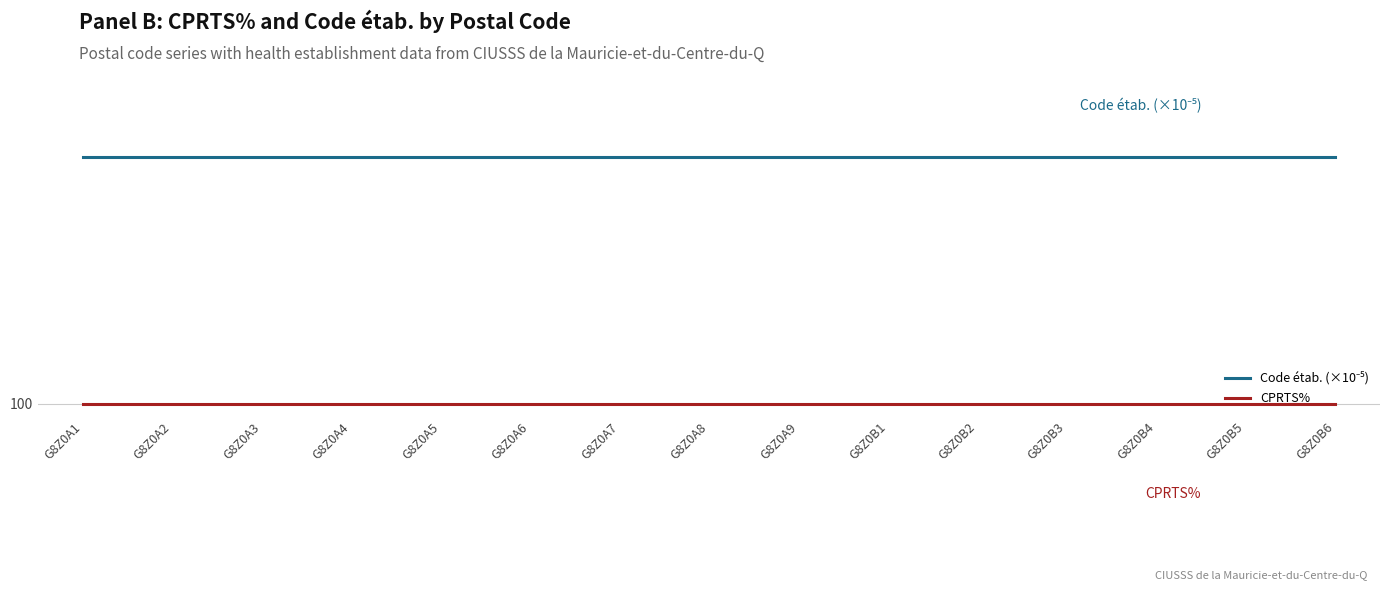

True or false: CPRTS% has more than 0 points higher than both neighbors.

False